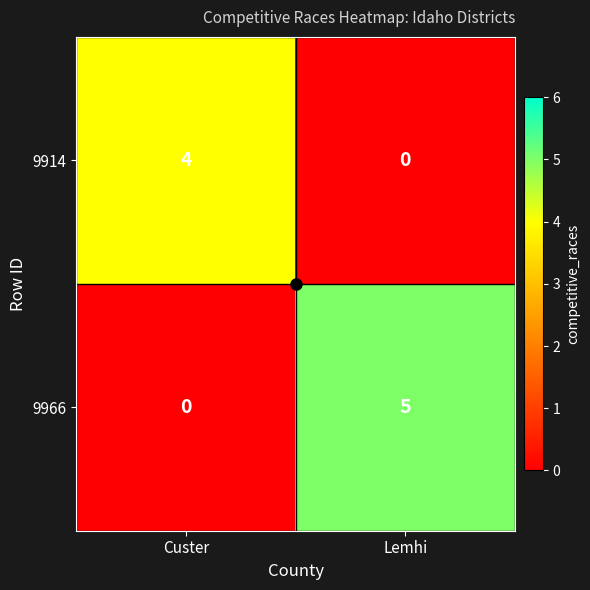

What is the spread (max minus min) of values at Lemhi?

5